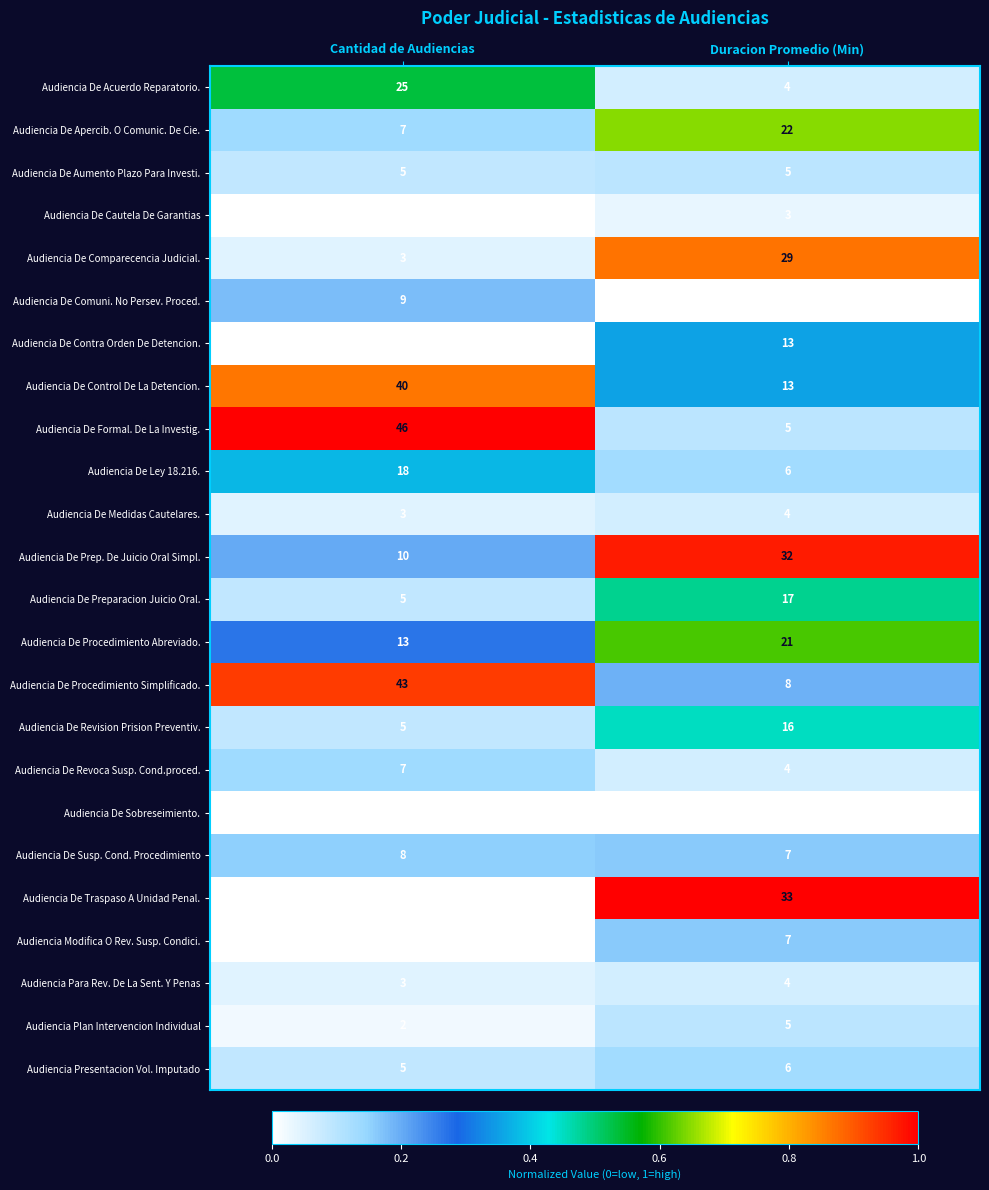

What is the spread (max minus min) of values at Cantidad de Audiencias?

45